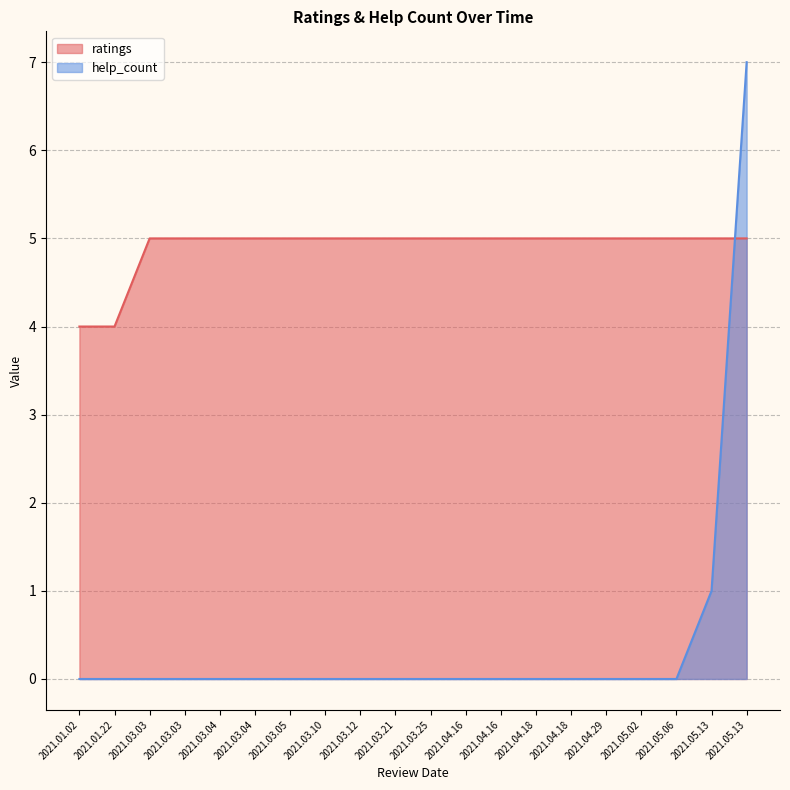

True or false: help_count and ratings intersect in this chart.

True